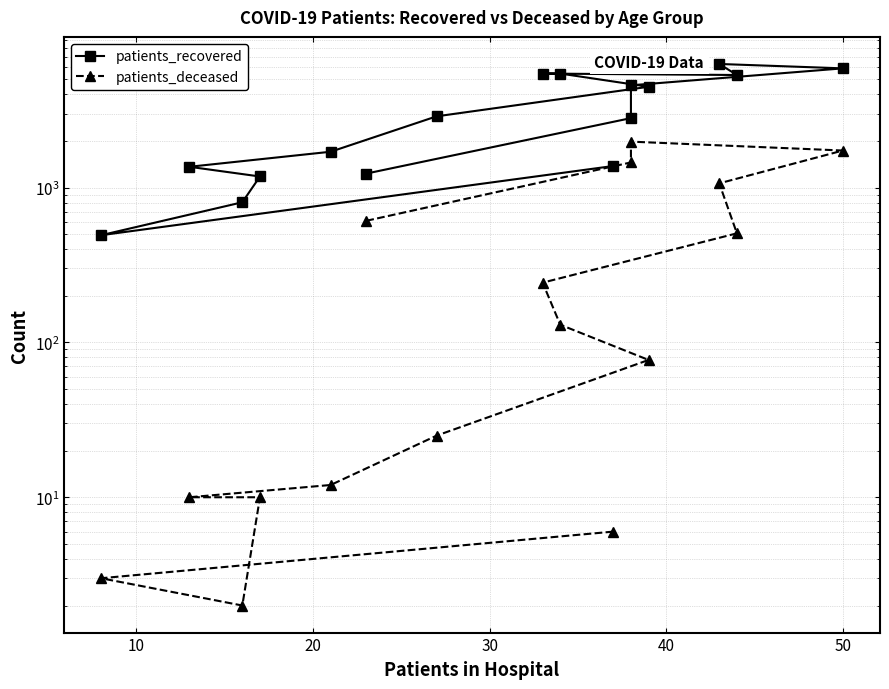

Reading right to left, extract all data points from this chart.

patients_recovered: 1229	2806	4571	5880	6277	5327	5442	5442	4472	2882	1702	1361	1178	803	492	1377
patients_deceased: 609	1452	1978	1733	1064	506	243	130	77	25	12	10	10	2	3	6